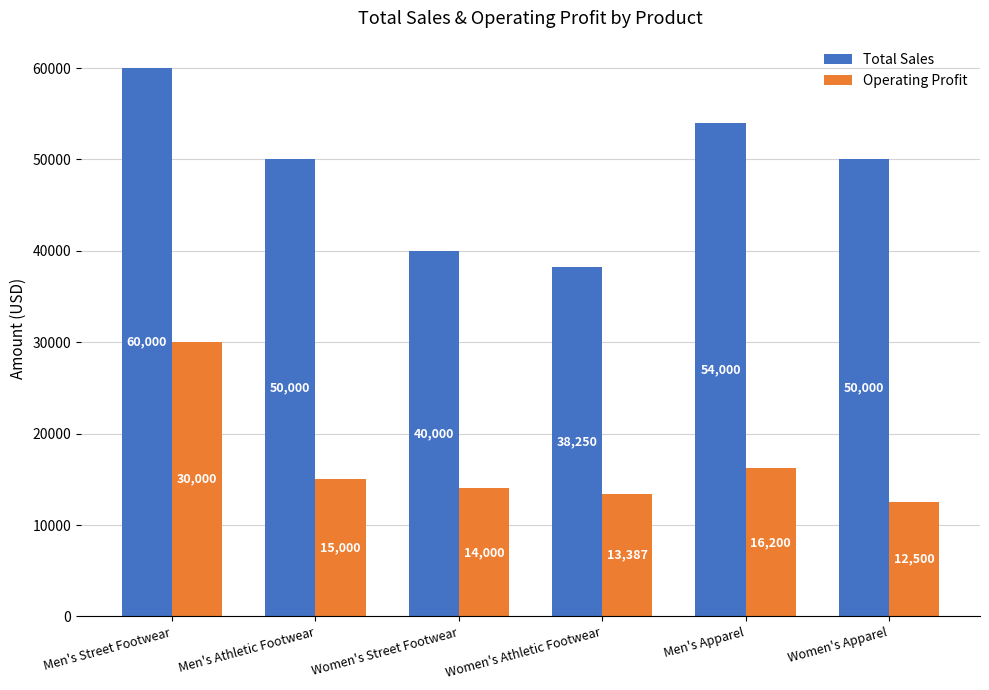

Read the Operating Profit value at Men's Apparel, to the nearest 100.

16200